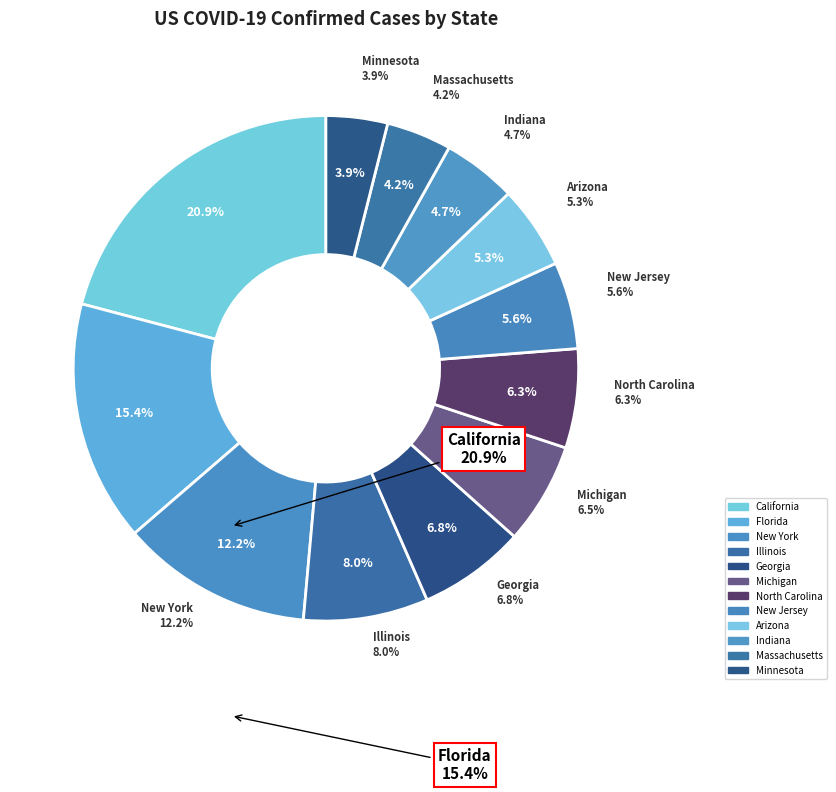

What is the smallest slice in the pie chart?

Minnesota